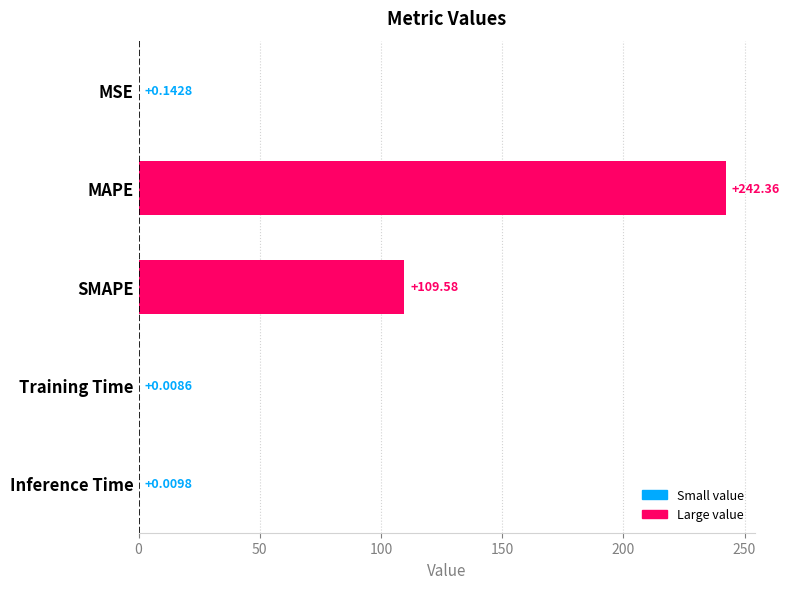

Where is the data nearest to the value 121?

SMAPE